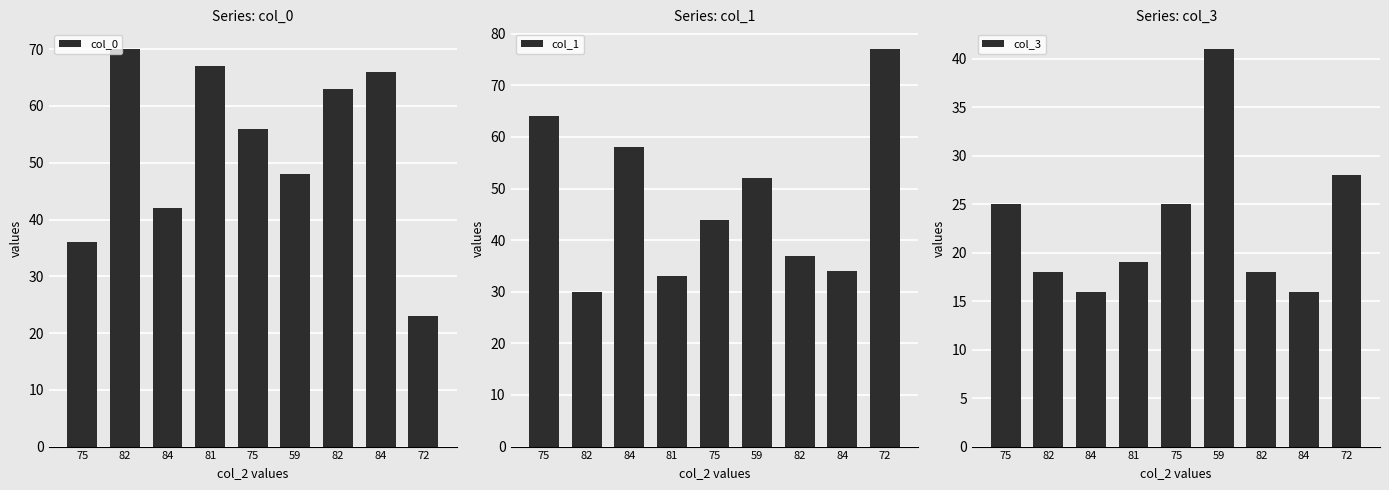

At which category does the chart reach its peak across all series?

72